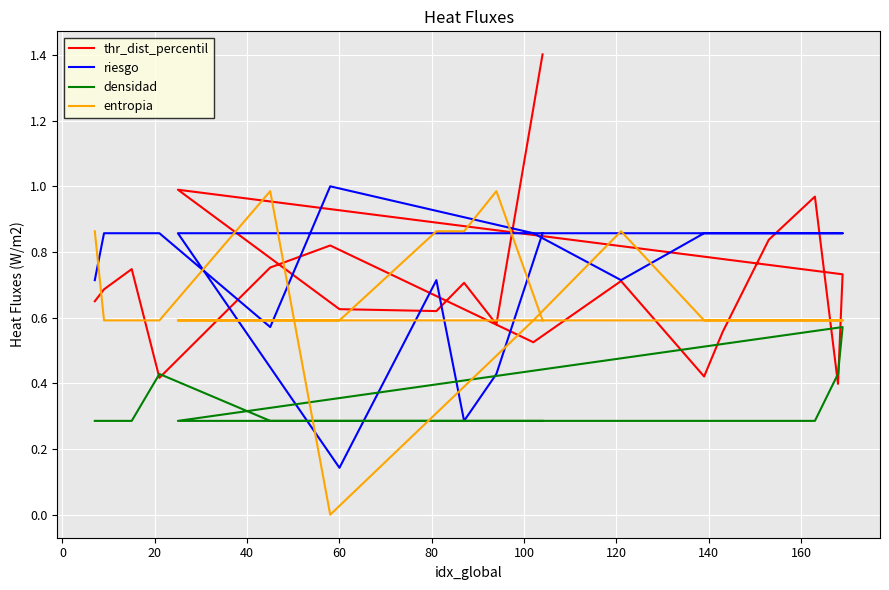

Which series has the largest total across all categories?

riesgo